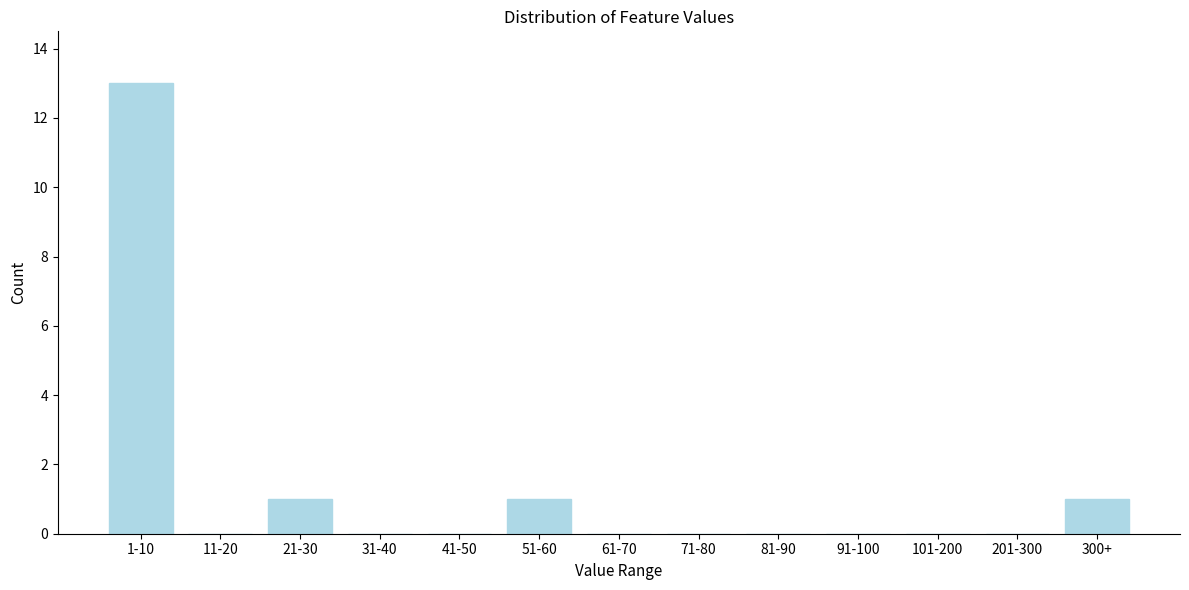

Reading left to right, transcribe all the data shown in this chart.

1-10=13	11-20=0	21-30=1	31-40=0	41-50=0	51-60=1	61-70=0	71-80=0	81-90=0	91-100=0	101-200=0	201-300=0	300+=1